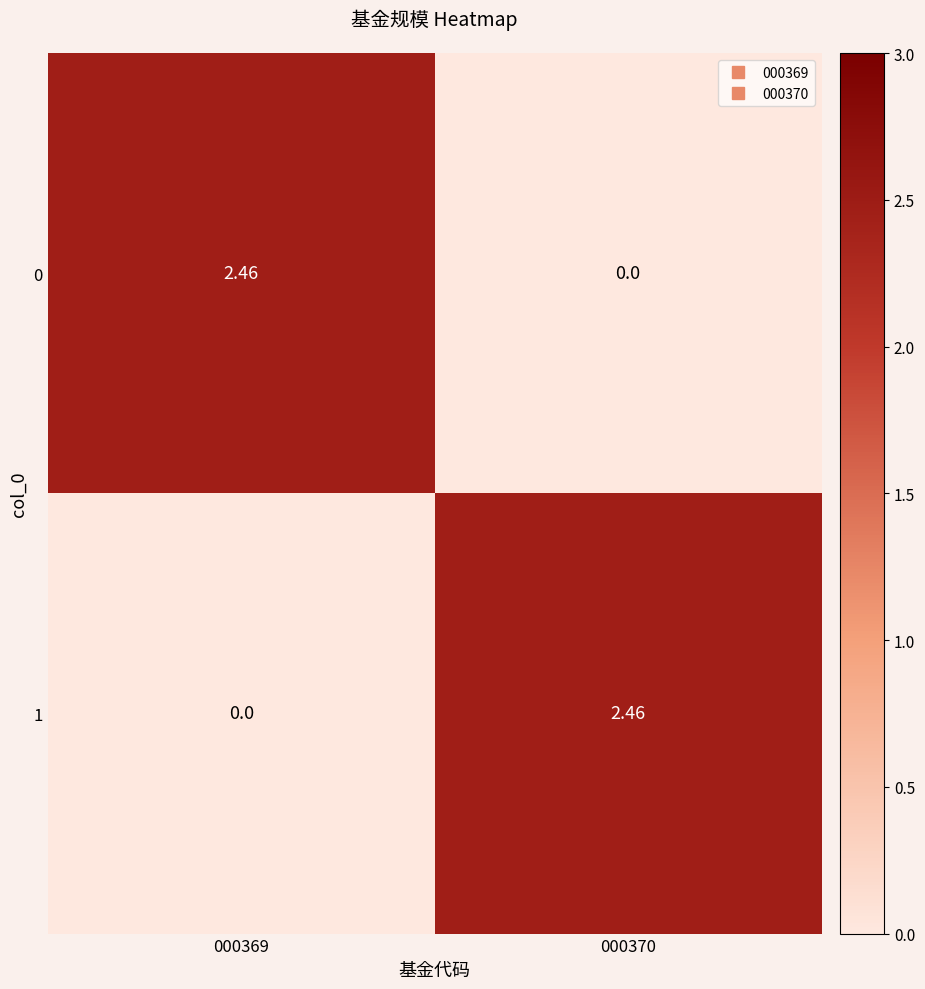

Is the value of 1 at 000369 greater than the value of 0 at 000369?

No